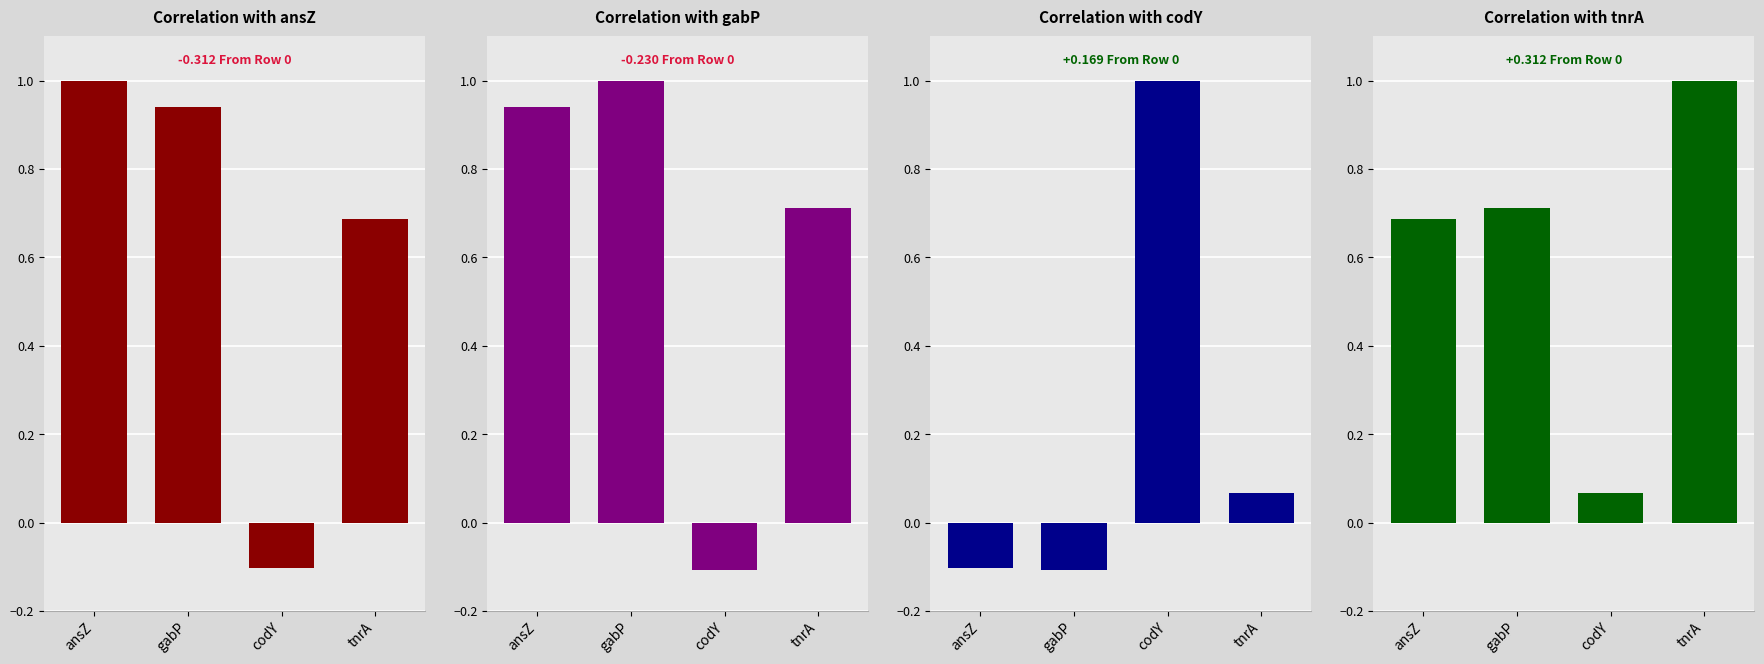

Are the bars grouped side by side (vs. stacked)?

Yes